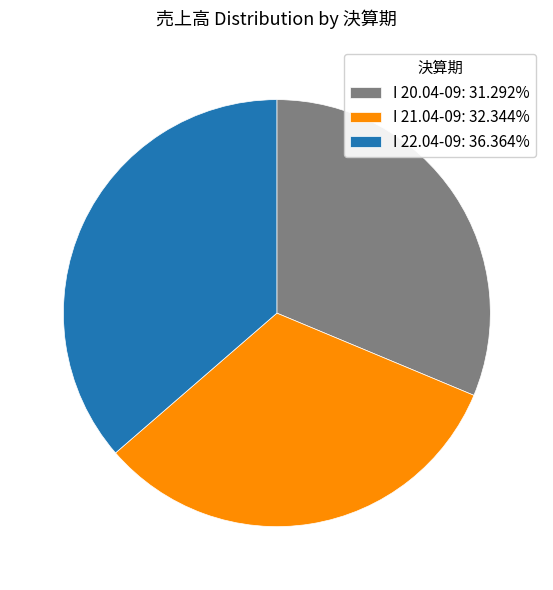

Do I 21.04-09: 32.344% and I 20.04-09: 31.292% together represent more than half of the pie?

Yes